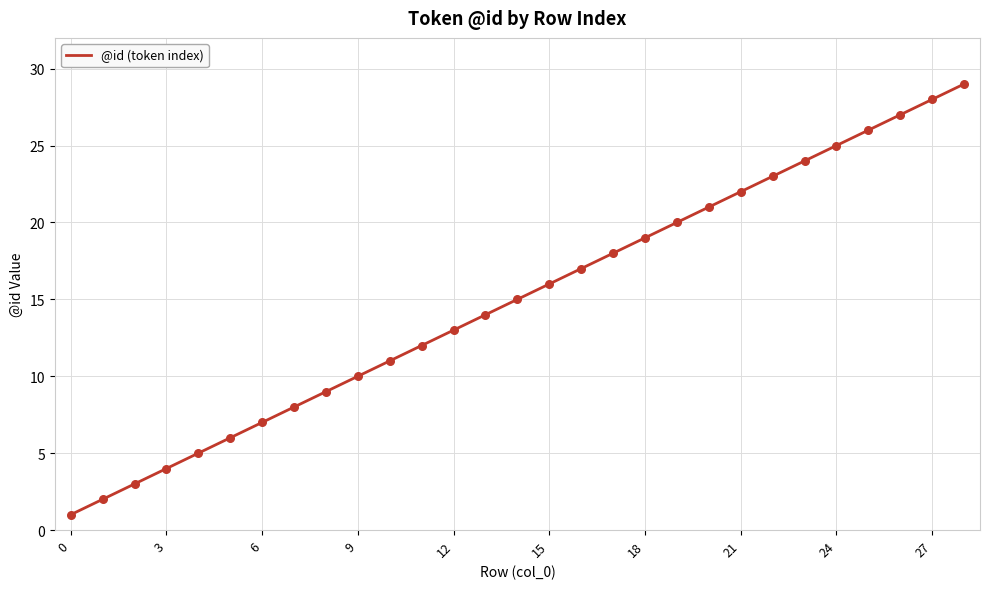

What is the difference between the maximum and minimum values?

28